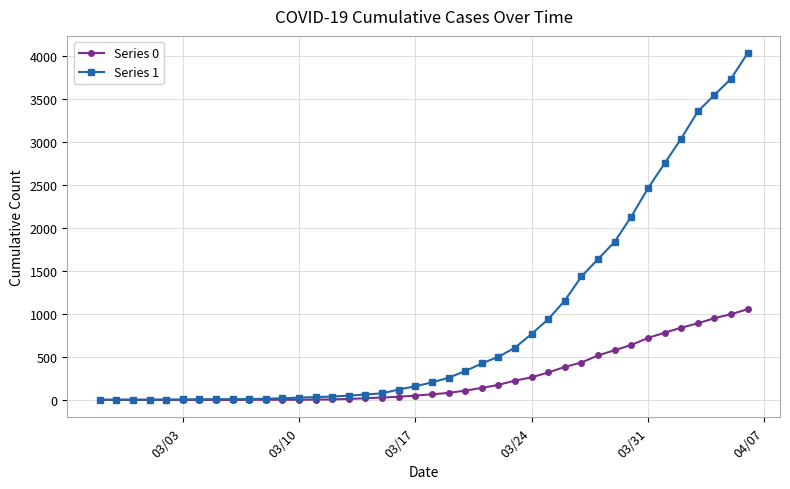

What is the sum of all Series 0 values?

10324